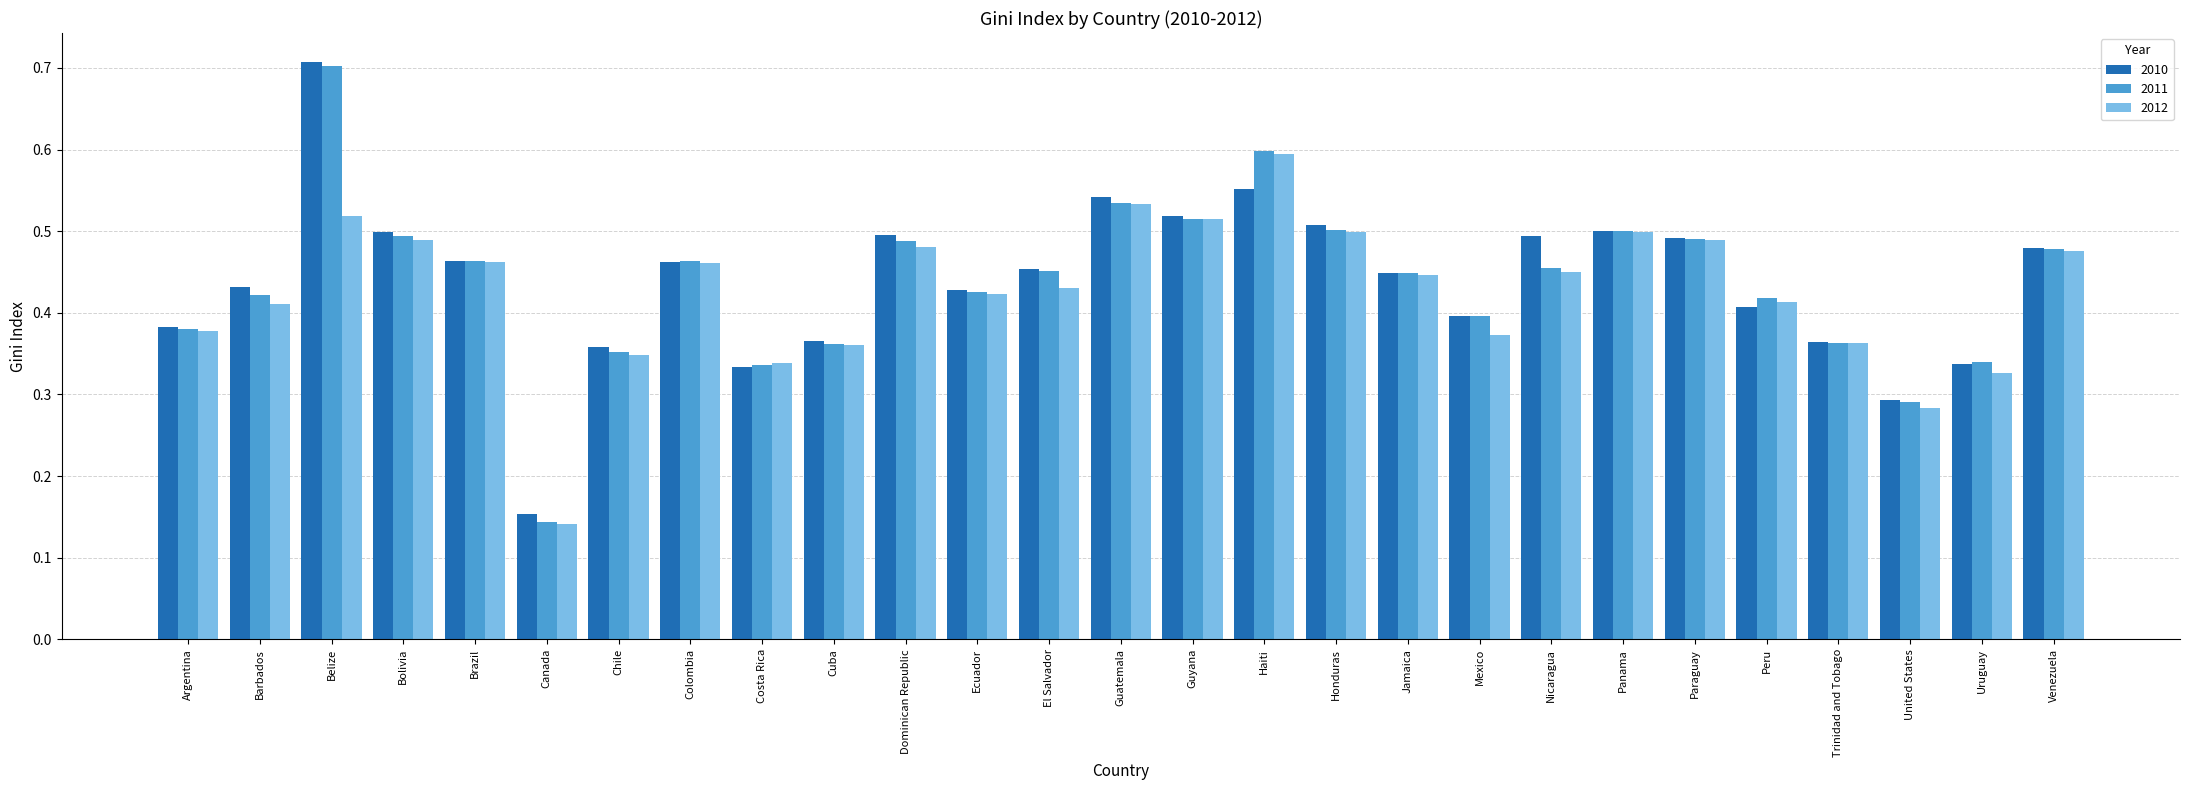

What is the sum of the 2010 values at Nicaragua and Guyana?

1.0